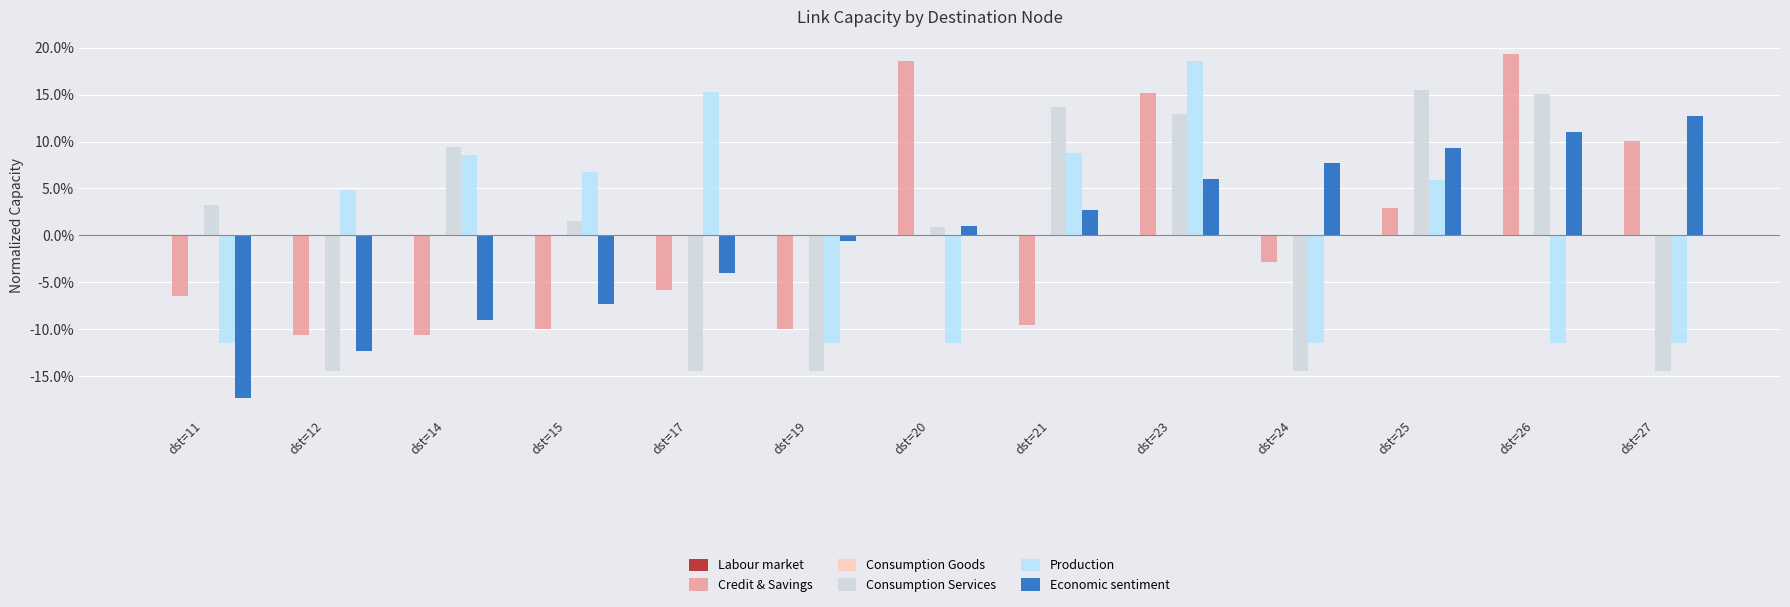

Is it true that Production equals 0.1 at dst=14?

False